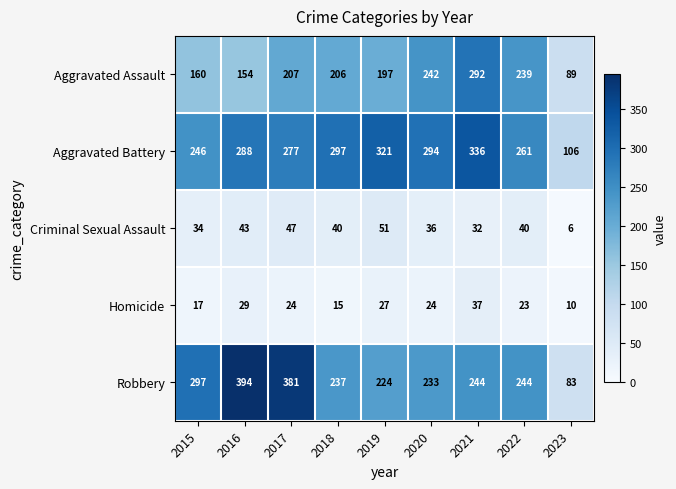

Count the number of categories in the chart.

9